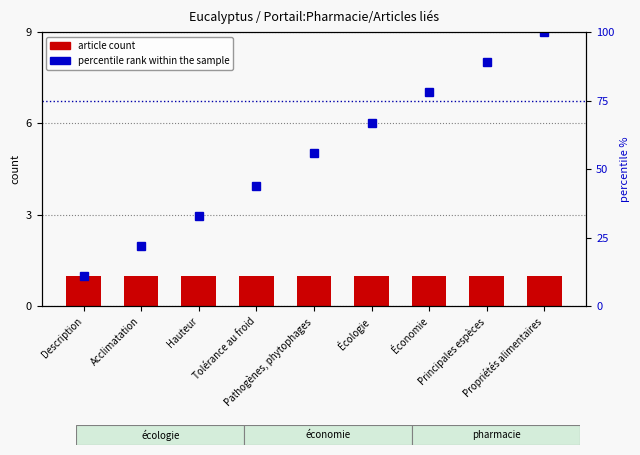

What is the smallest value displayed?

1